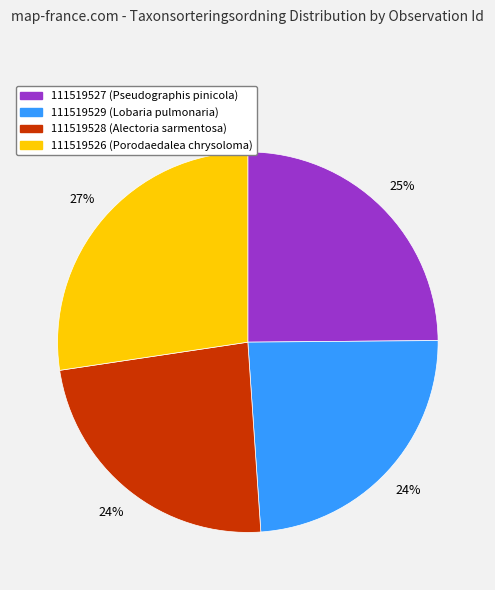

Is it true that 111519529 (Lobaria pulmonaria) is 15% of the pie?

False